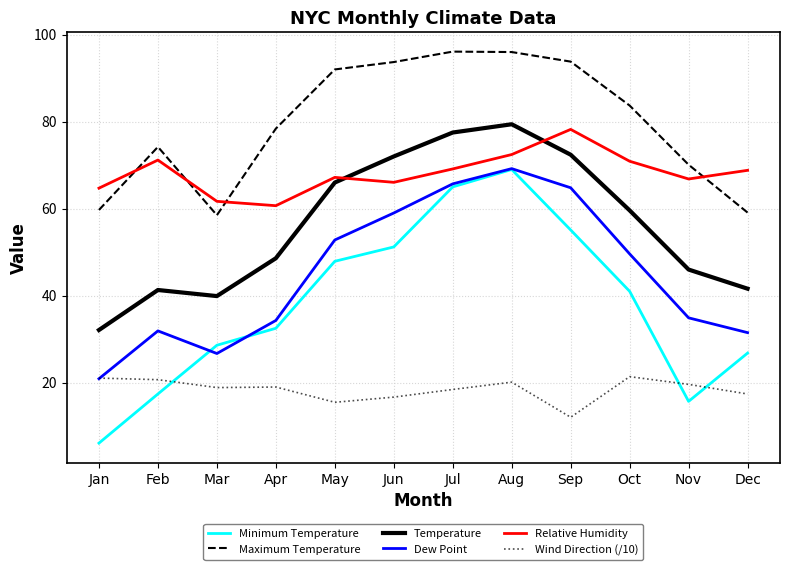

In Temperature, how many points are lower than both neighbors (excluding endpoints)?

1